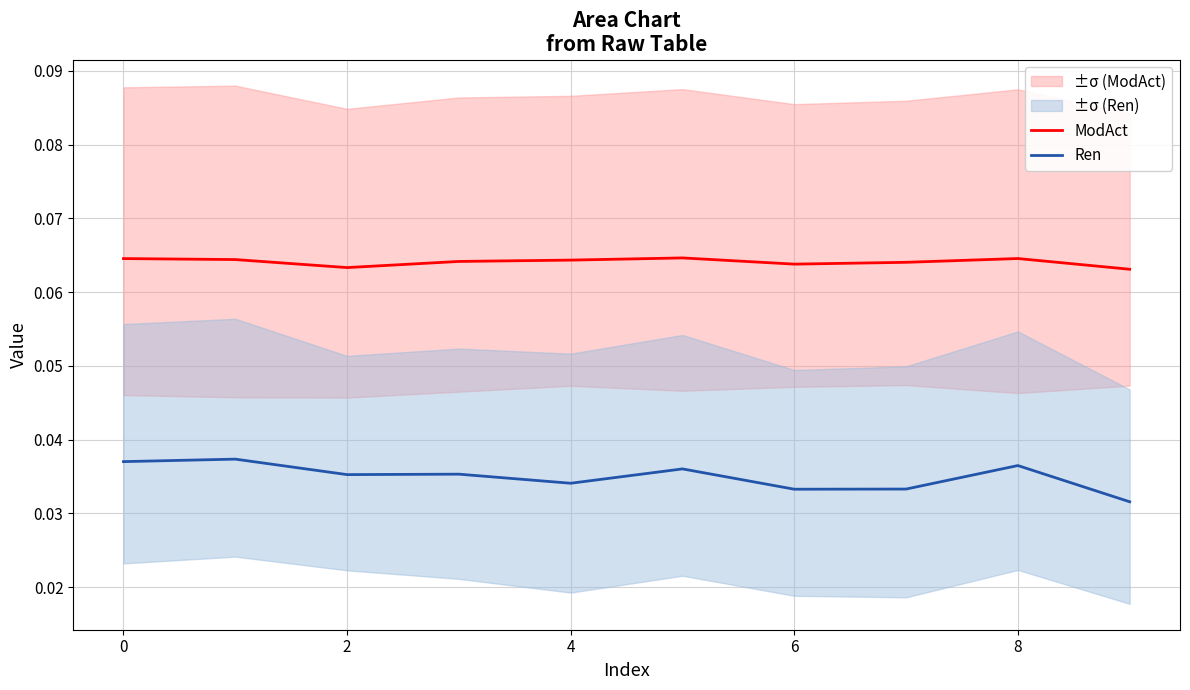

At 0, list the series in order from largest to smallest.

ModAct, Ren